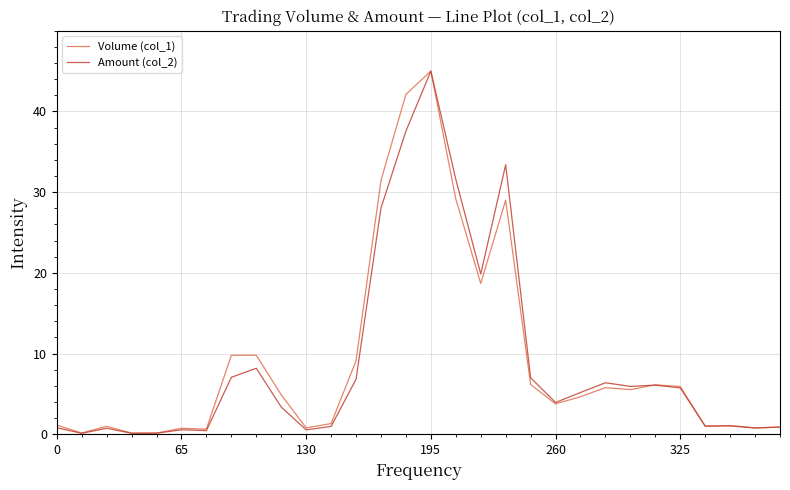

What is the greatest value displayed?

45.0